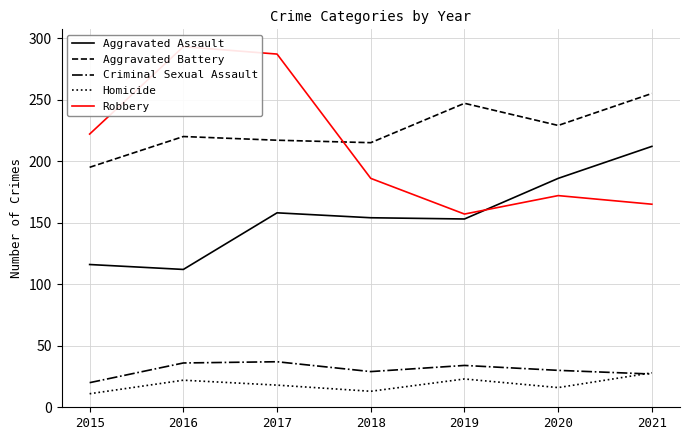

At 2015, list the series in order from smallest to largest.

Homicide, Criminal Sexual Assault, Aggravated Assault, Aggravated Battery, Robbery